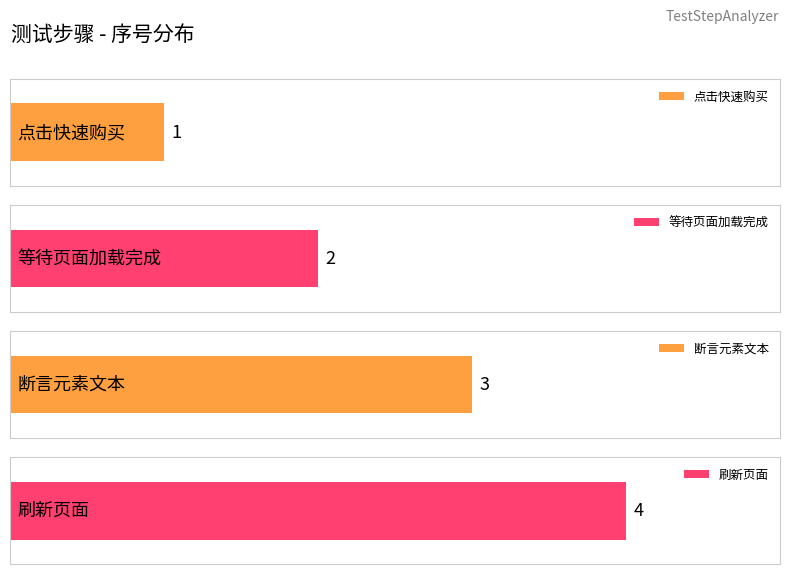

Are the bars grouped side by side (vs. stacked)?

No